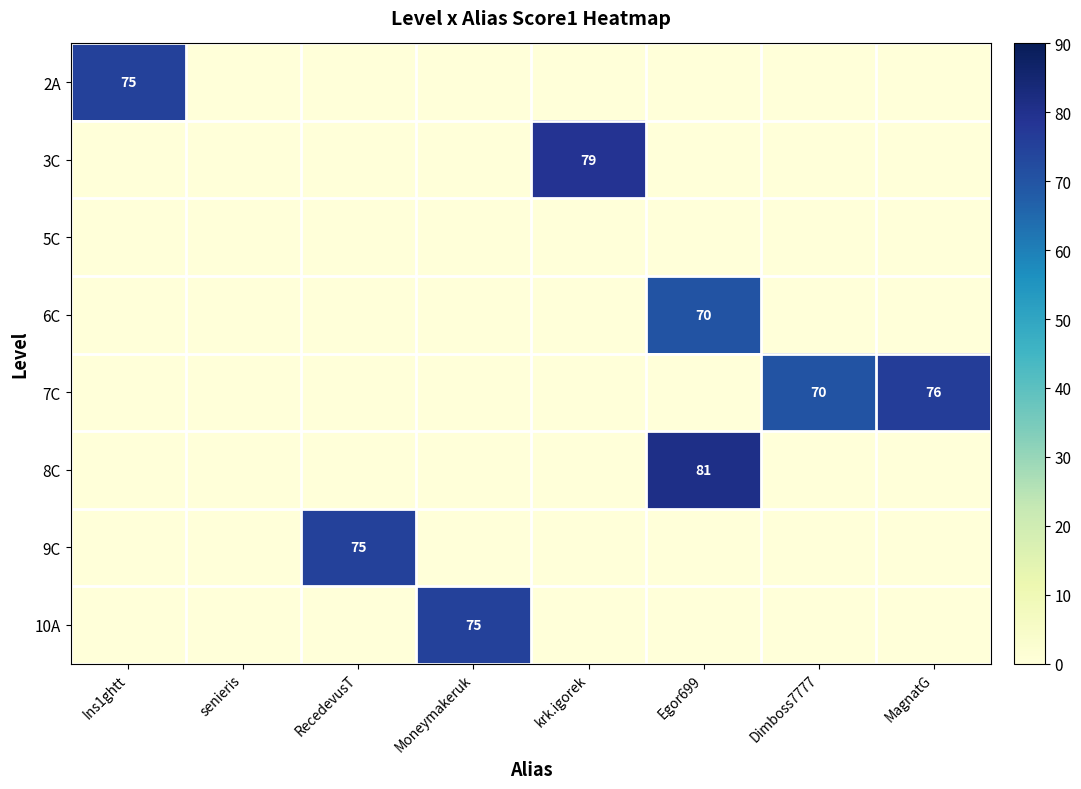

Is it true that 8C equals 142 at Egor699?

False